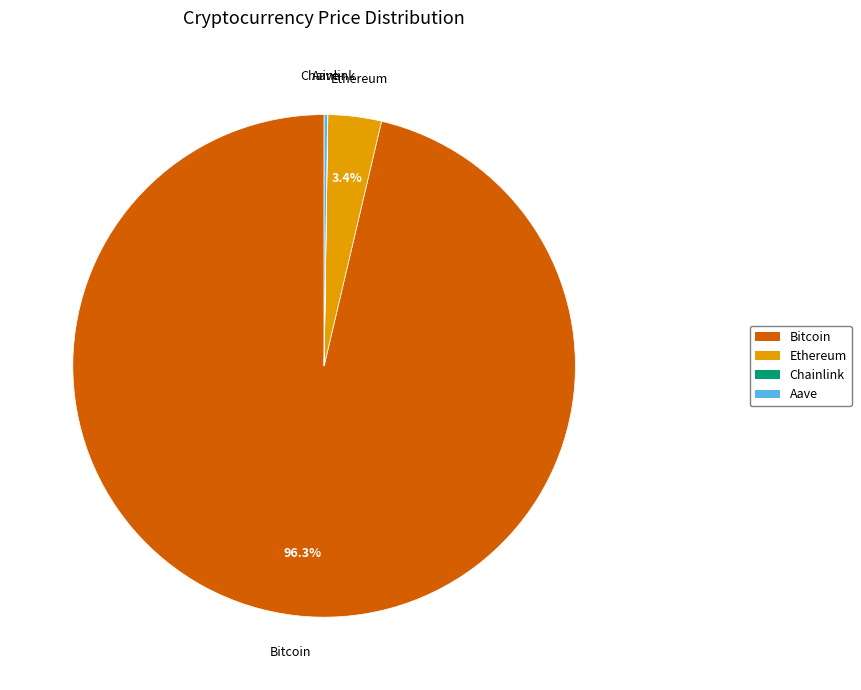

Do Ethereum and Bitcoin together represent more than half of the pie?

Yes